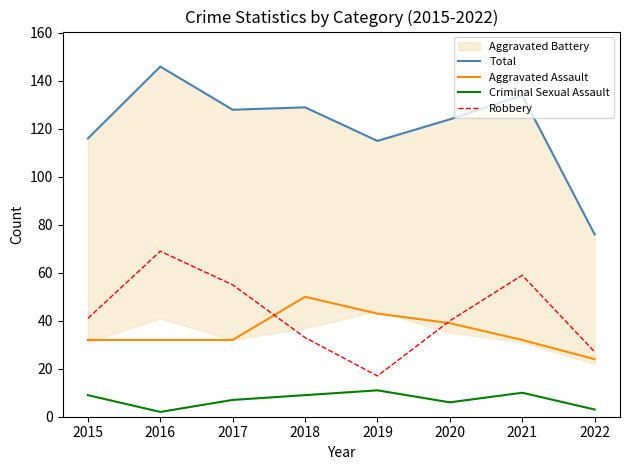

Reading left to right, extract all data points from this chart.

Total: 116	146	128	129	115	124	134	76
Aggravated Assault: 32	32	32	50	43	39	32	24
Criminal Sexual Assault: 9	2	7	9	11	6	10	3
Robbery: 41	69	55	33	17	40	59	27